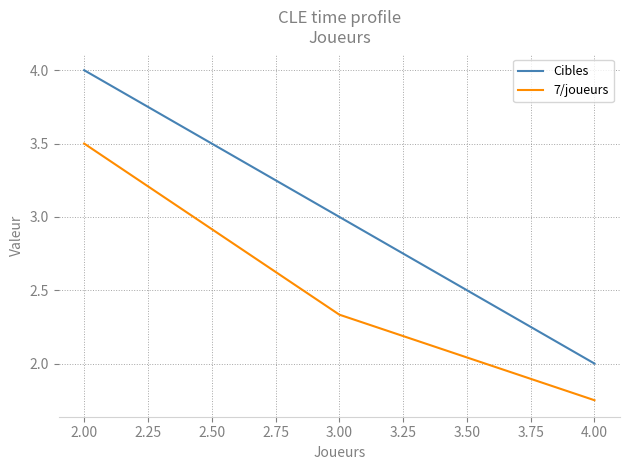

List the series in order of their overall mean, lowest first.

7/joueurs, Cibles